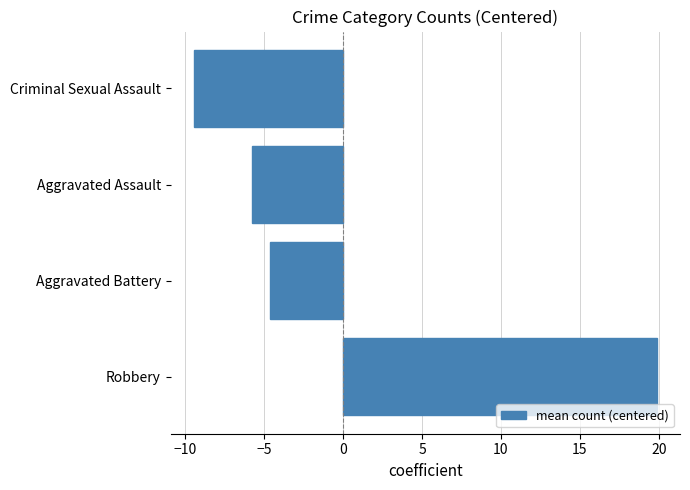

How many distinct data groups are displayed?

1